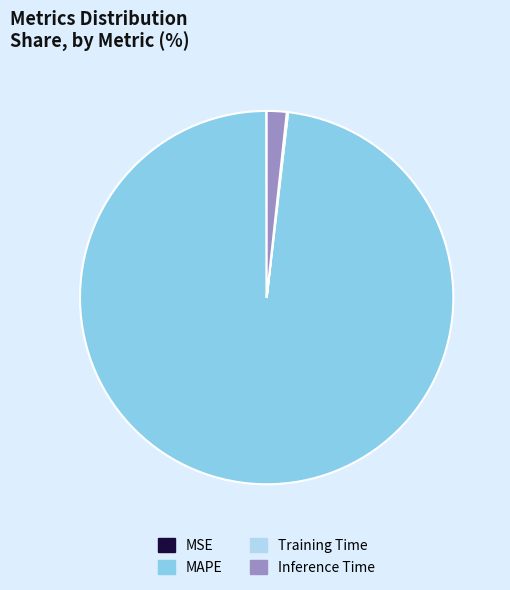

Is it true that Inference Time is 13% of the pie?

False